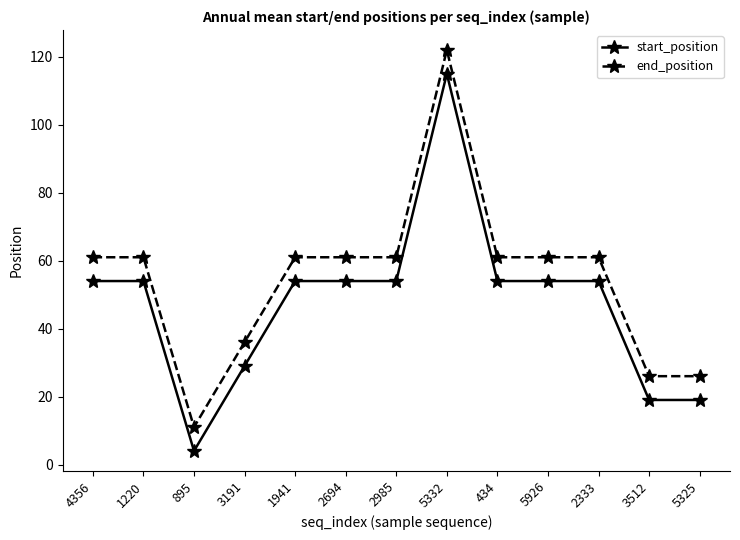

What is the sum of all start_position values?

618